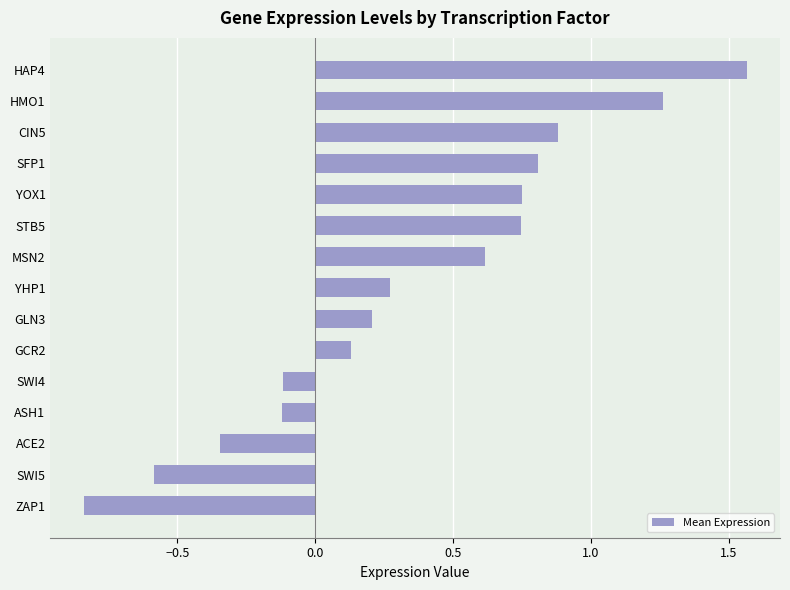

What is the difference between the maximum and minimum values?

2.4